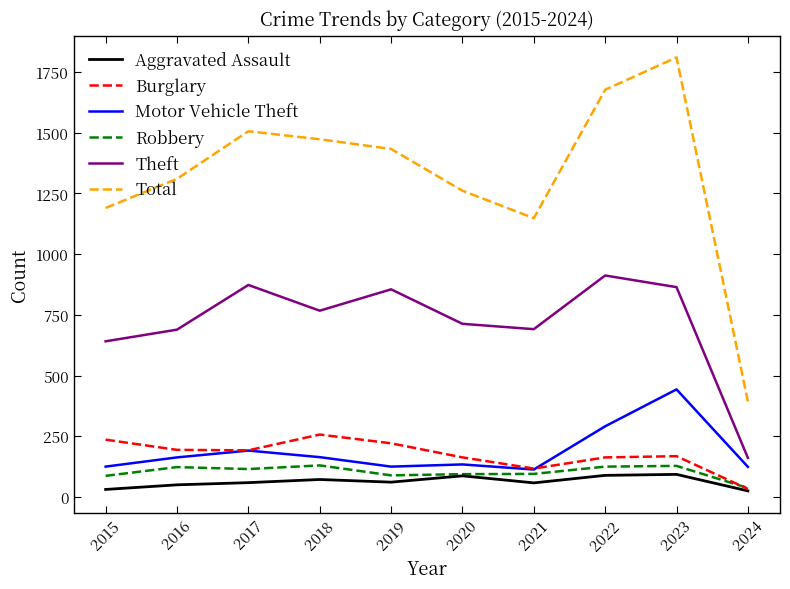

What is the highest value of the Total series?

1810